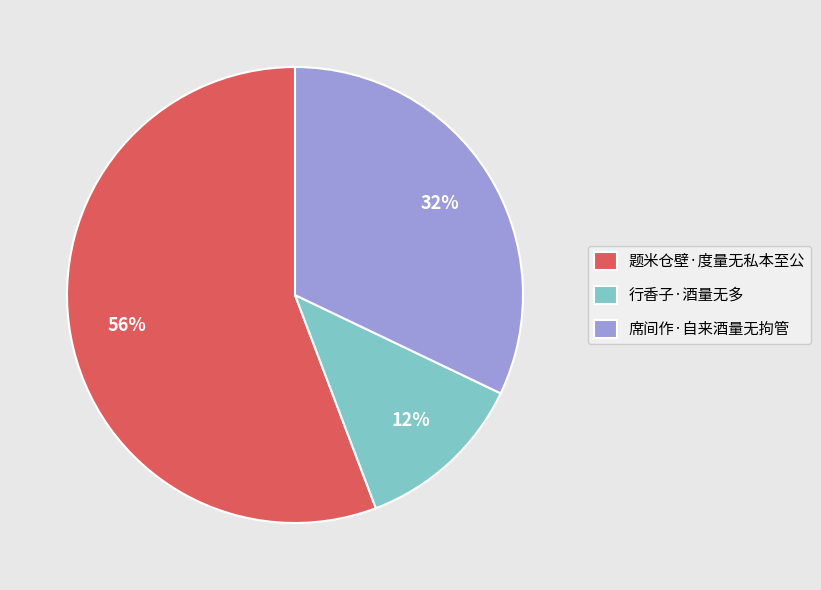

To the nearest percent, what is the difference between the largest and smallest slice percentages?

44%